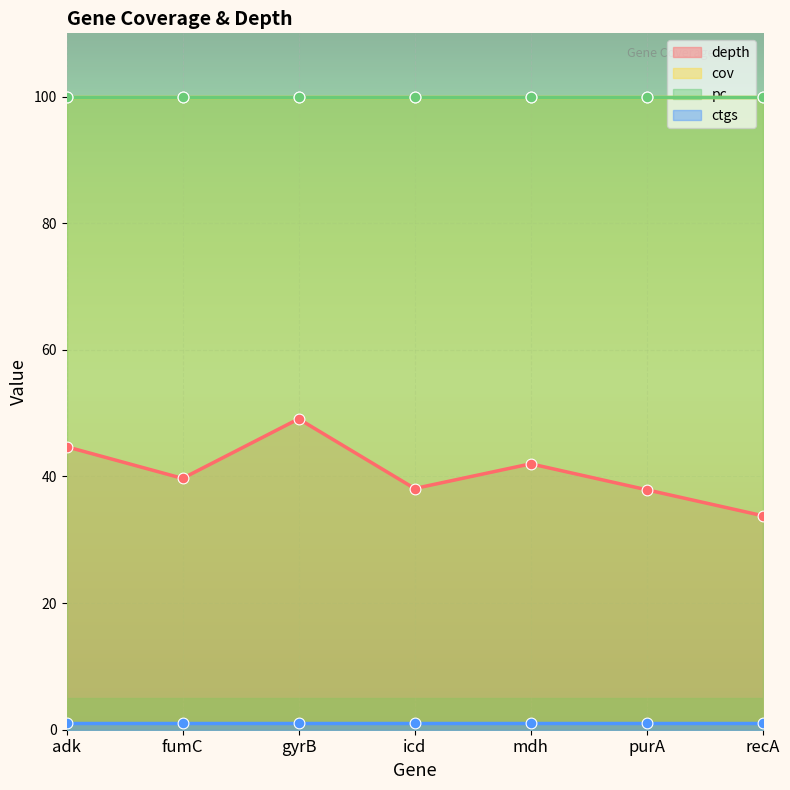

Is the value of ctgs at mdh greater than the value of cov at icd?

No